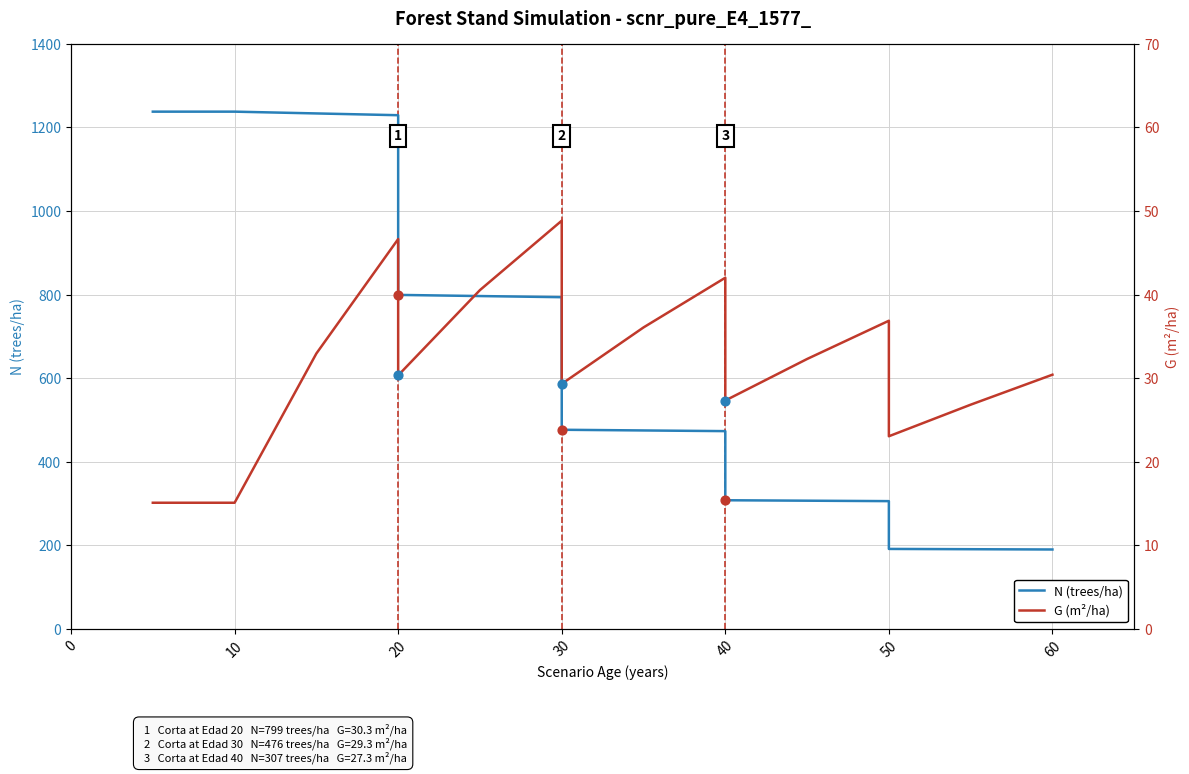

At how many categories does at least one series exceed 335?

11